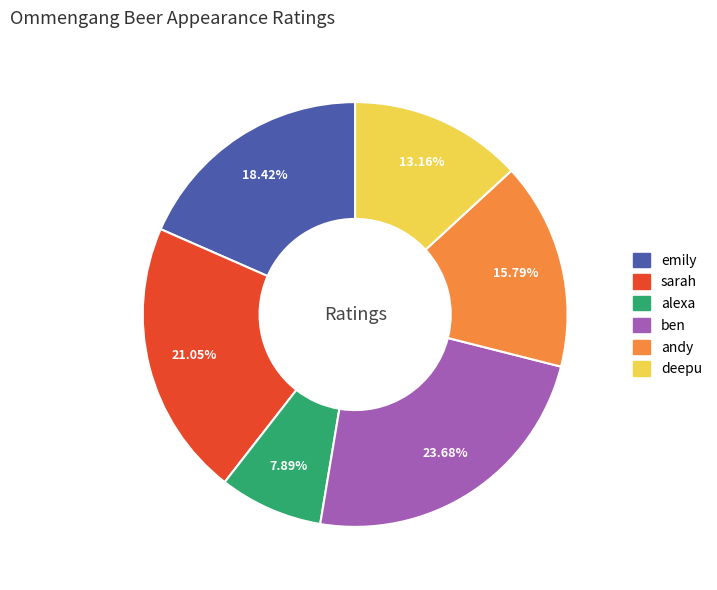

How many segments does this pie chart have?

6